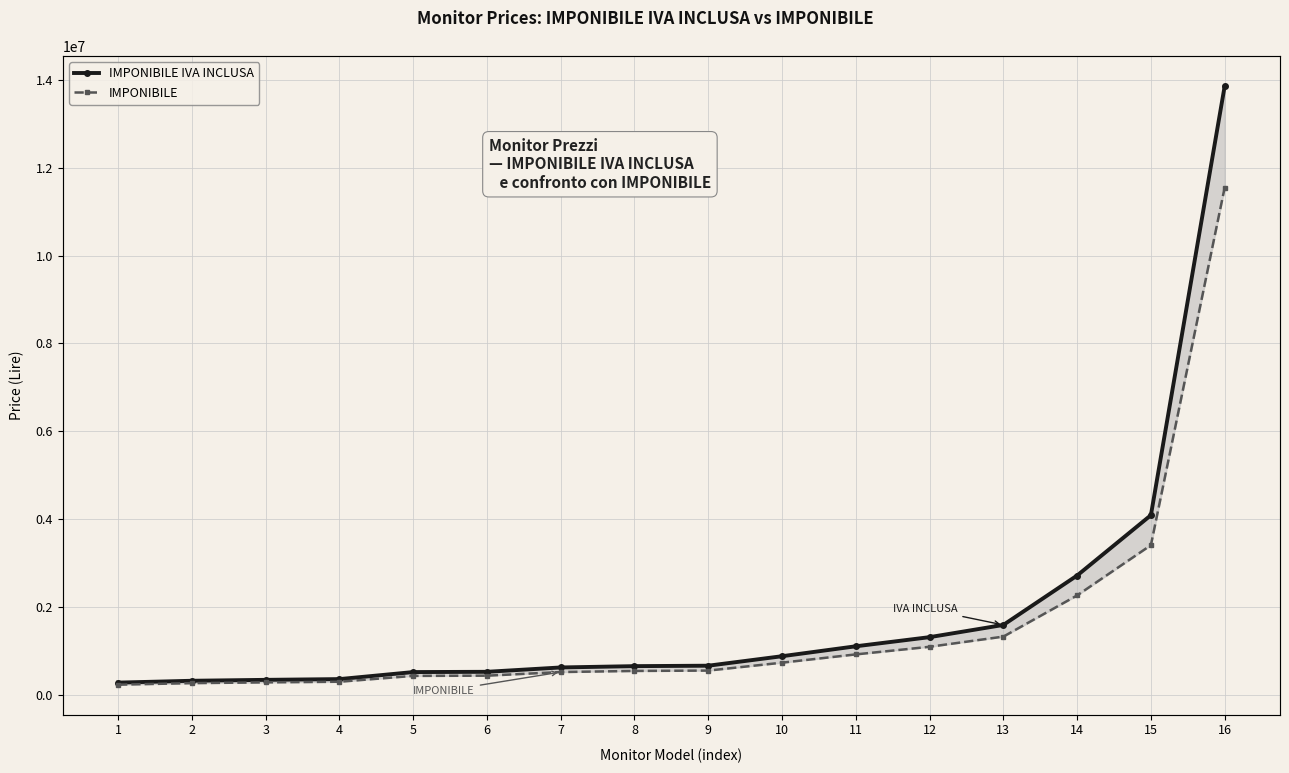

True or false: IMPONIBILE and IMPONIBILE IVA INCLUSA cross at least once.

False